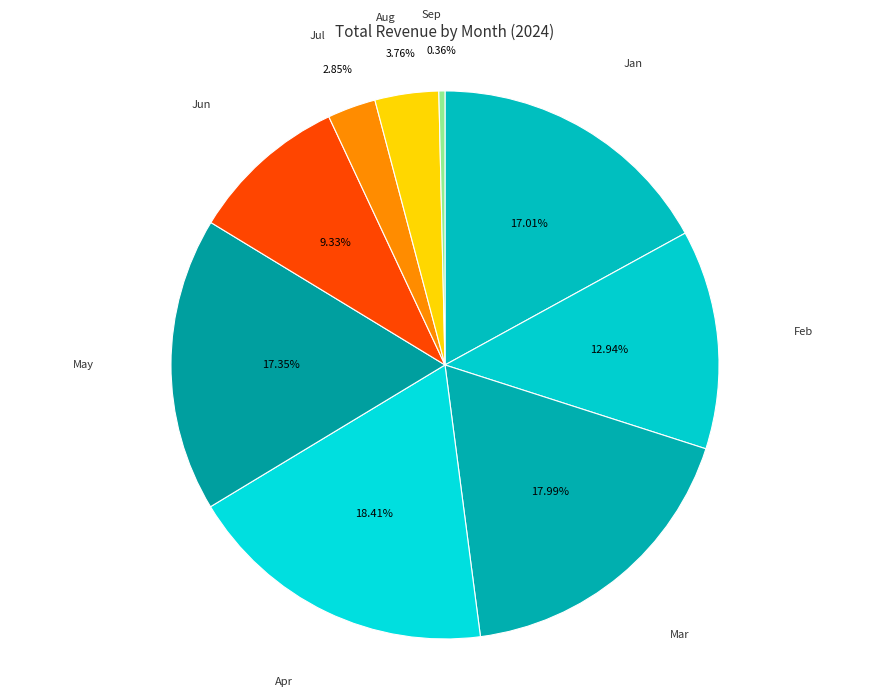

To the nearest percent, what portion does Feb represent?

13%